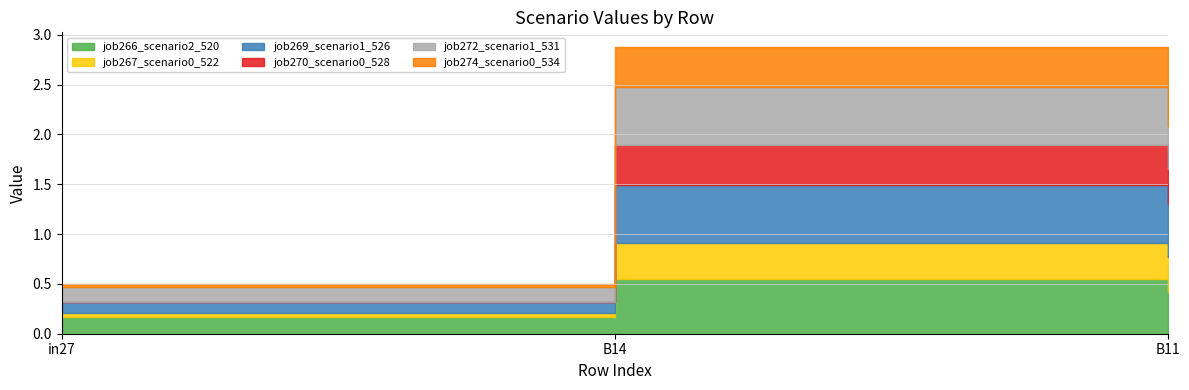

Reading right to left, what are all the values shown in this chart?

job266_scenario2_520: B11=0.4	B14=0.6	in27=0.2
job267_scenario0_522: B11=0.4	B14=0.4	in27=0.0
job269_scenario1_526: B11=0.5	B14=0.6	in27=0.1
job270_scenario0_528: B11=0.3	B14=0.4	in27=0.0
job272_scenario1_531: B11=0.4	B14=0.6	in27=0.2
job274_scenario0_534: B11=0.3	B14=0.4	in27=0.0